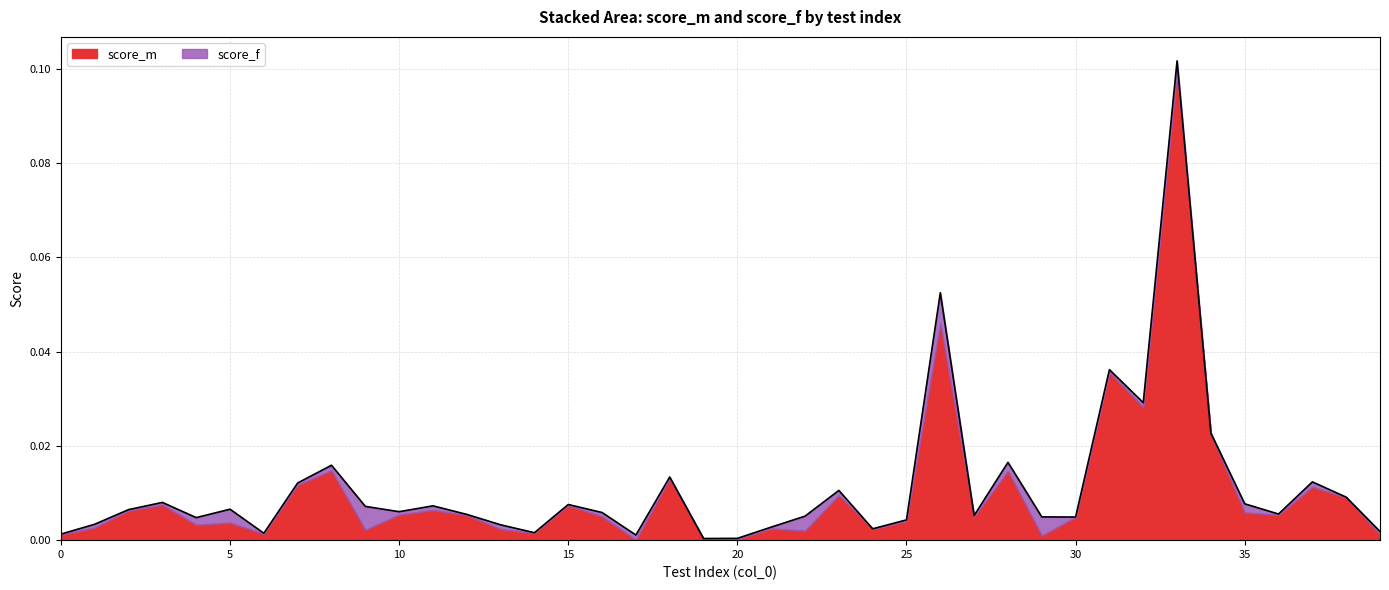

The value at 24 is 0.0. True or false?

False